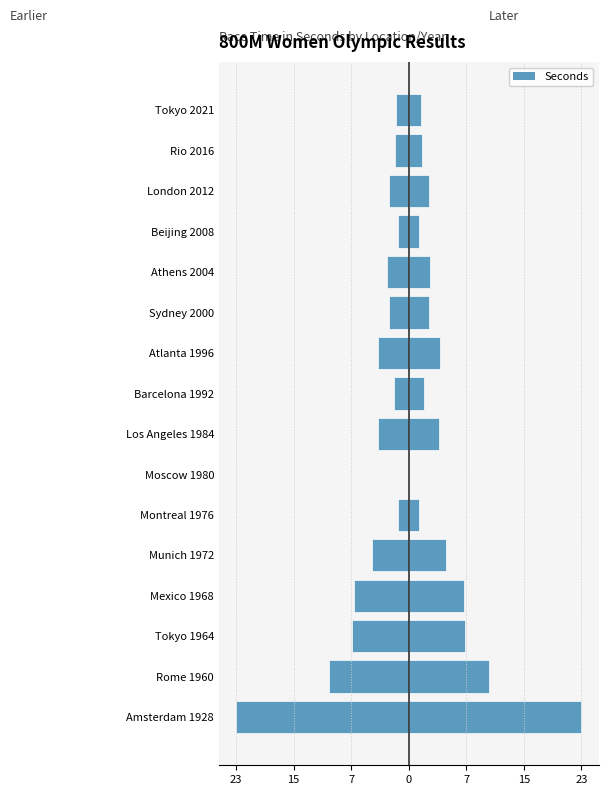

How many data points in Seconds (left) are above -2?

5